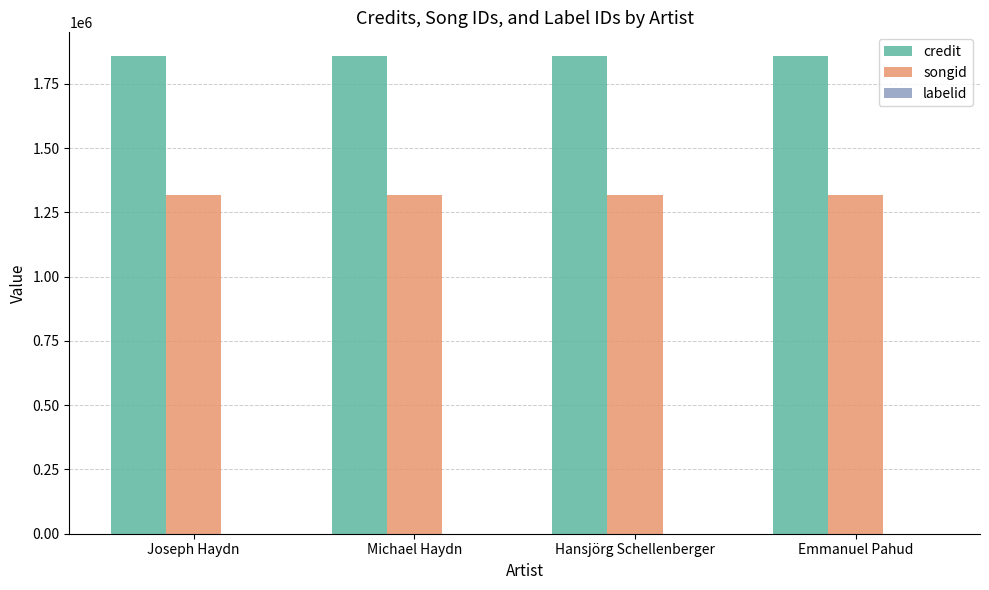

Does the chart contain stacked bars?

No